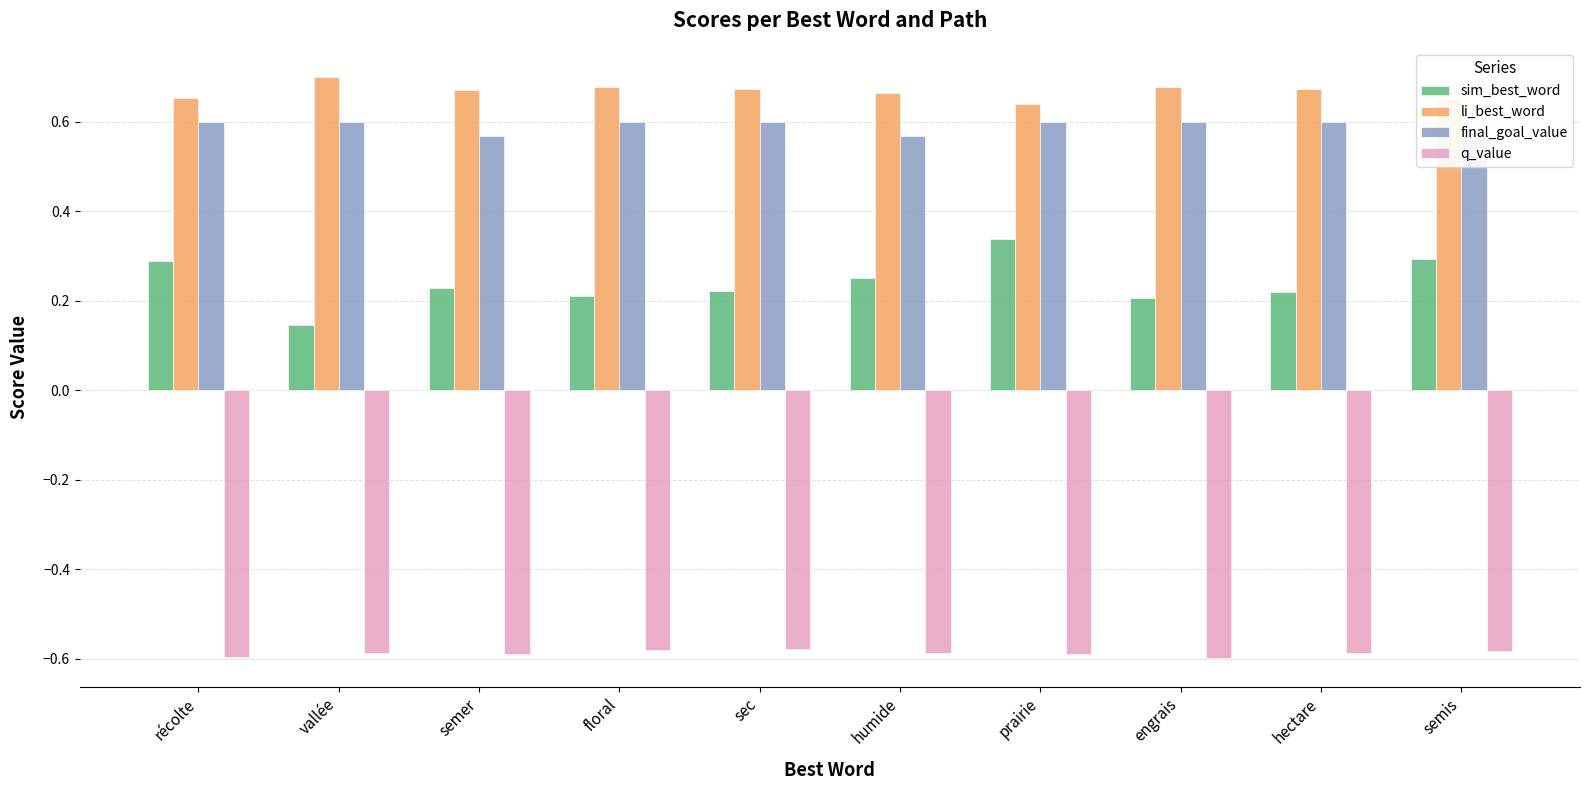

Which series has the largest range (max minus min)?

sim_best_word